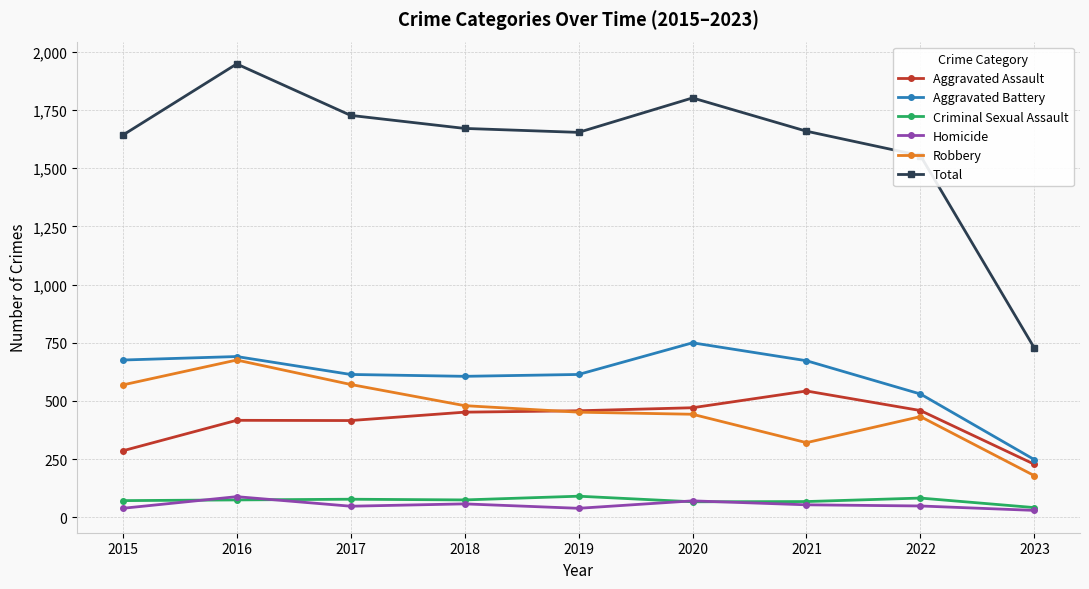

Which series has the largest range (max minus min)?

Total